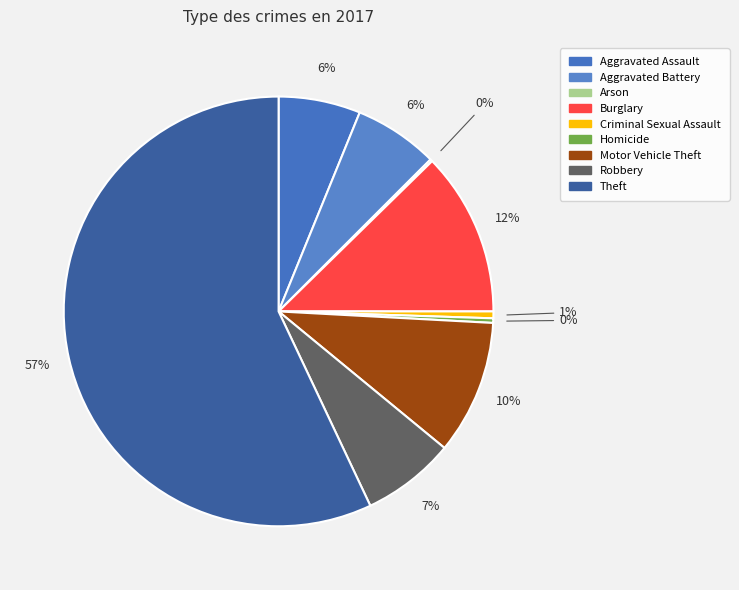

Is it true that Motor Vehicle Theft is 10% of the pie?

True